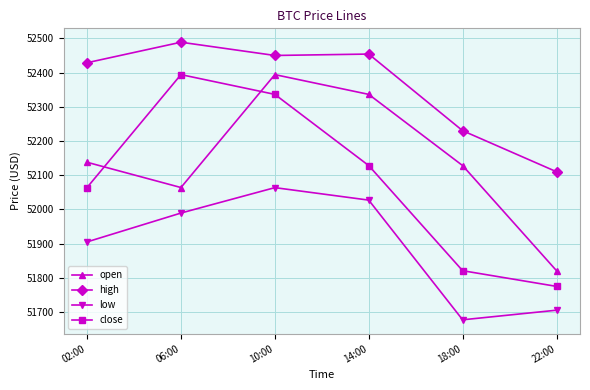

True or false: high has more than 2 interior local peaks.

False